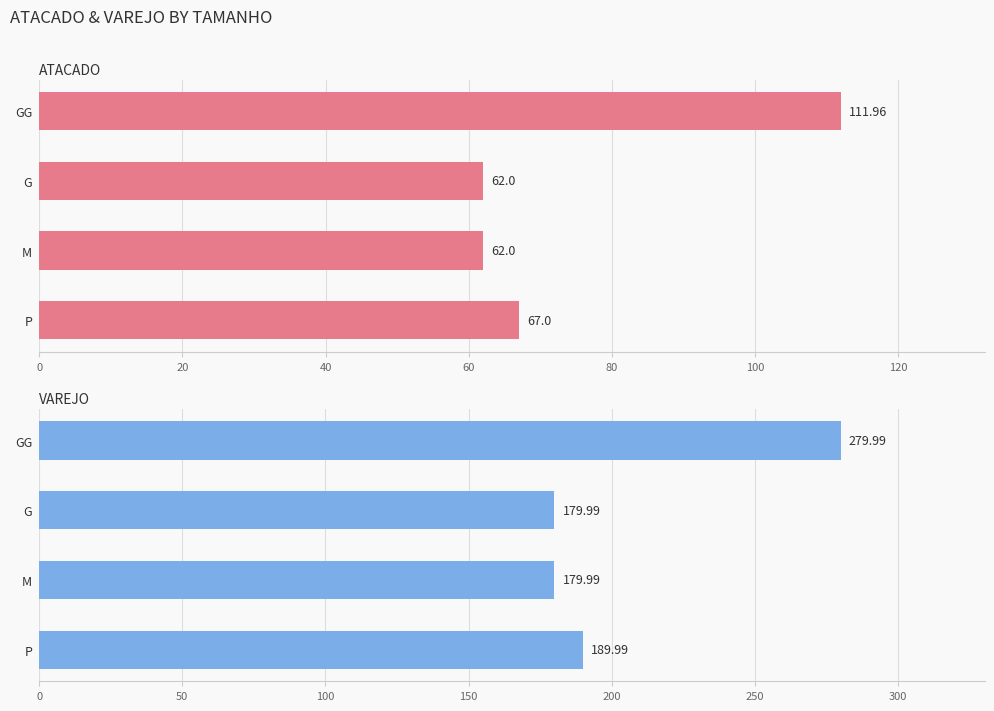

What is the sum of all ATACADO values?

303.0